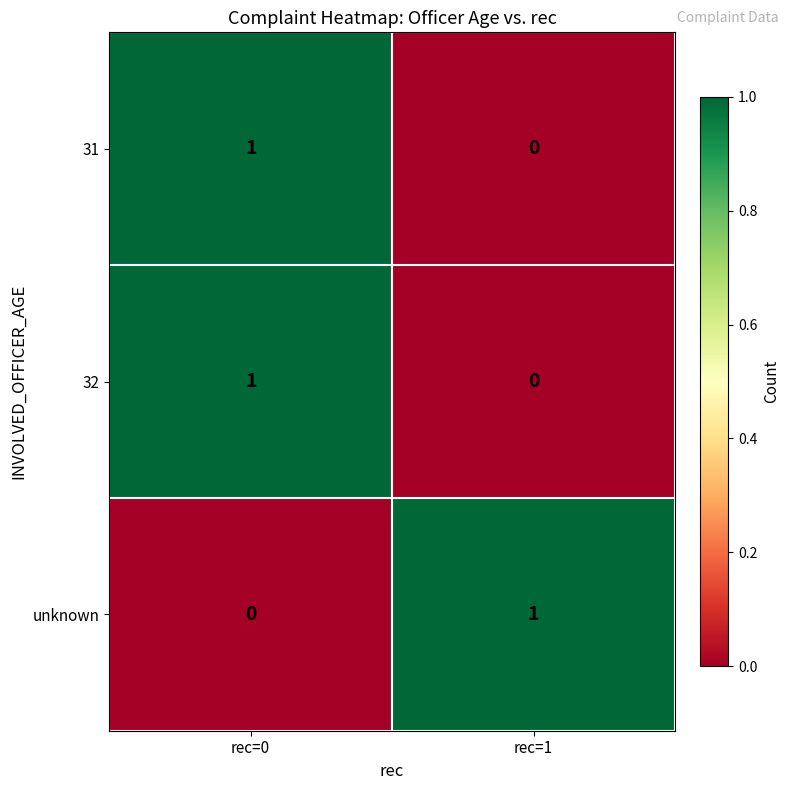

At which category is the sum across all series the highest?

rec=0